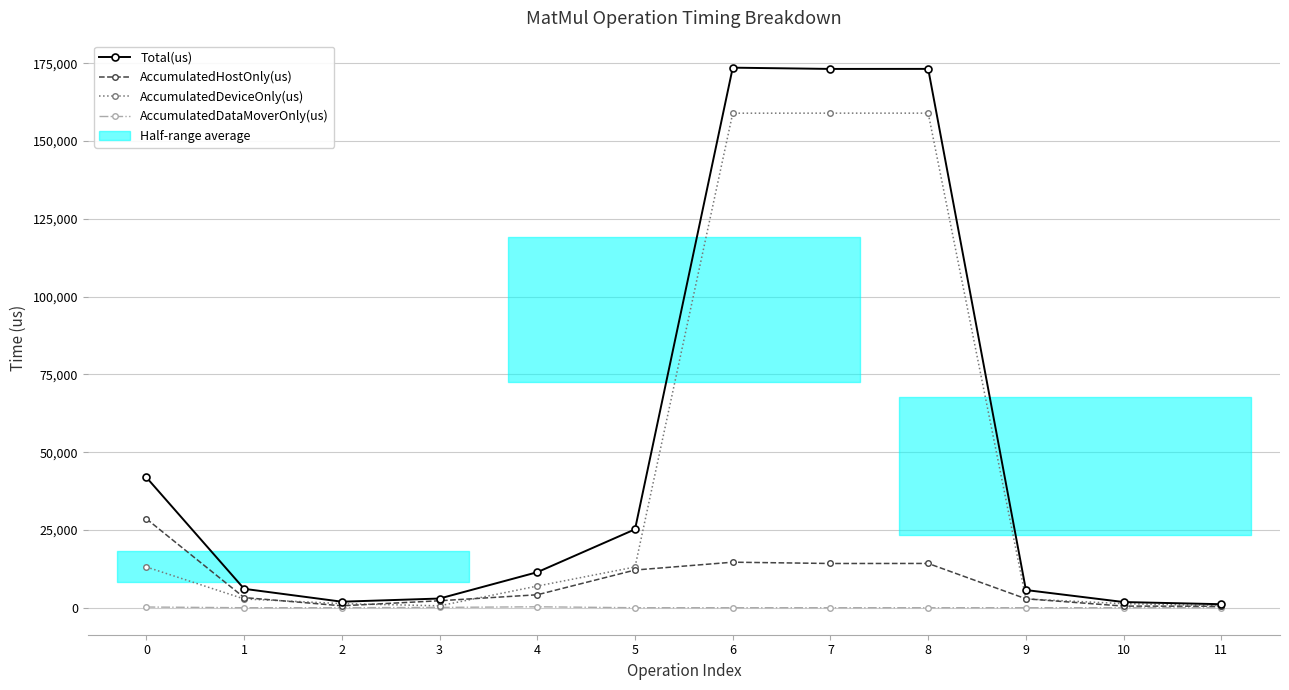

True or false: AccumulatedHostOnly(us) and Total(us) cross at least once.

False